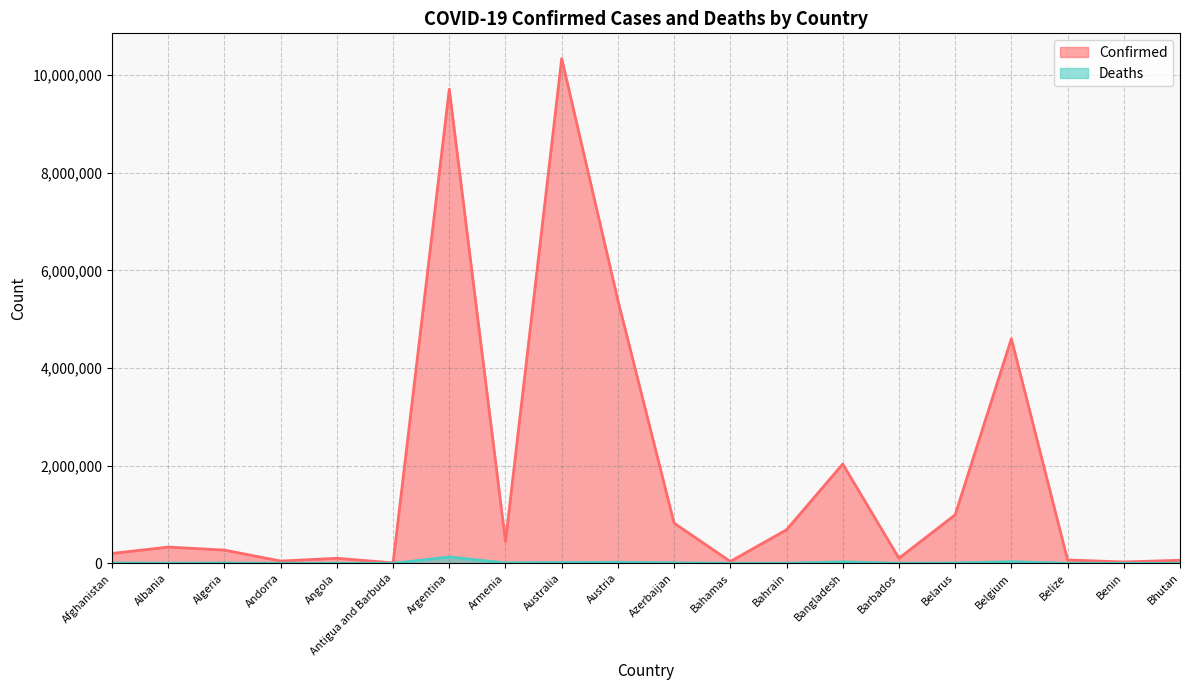

Where is Deaths nearest to the value 64995?

Belgium